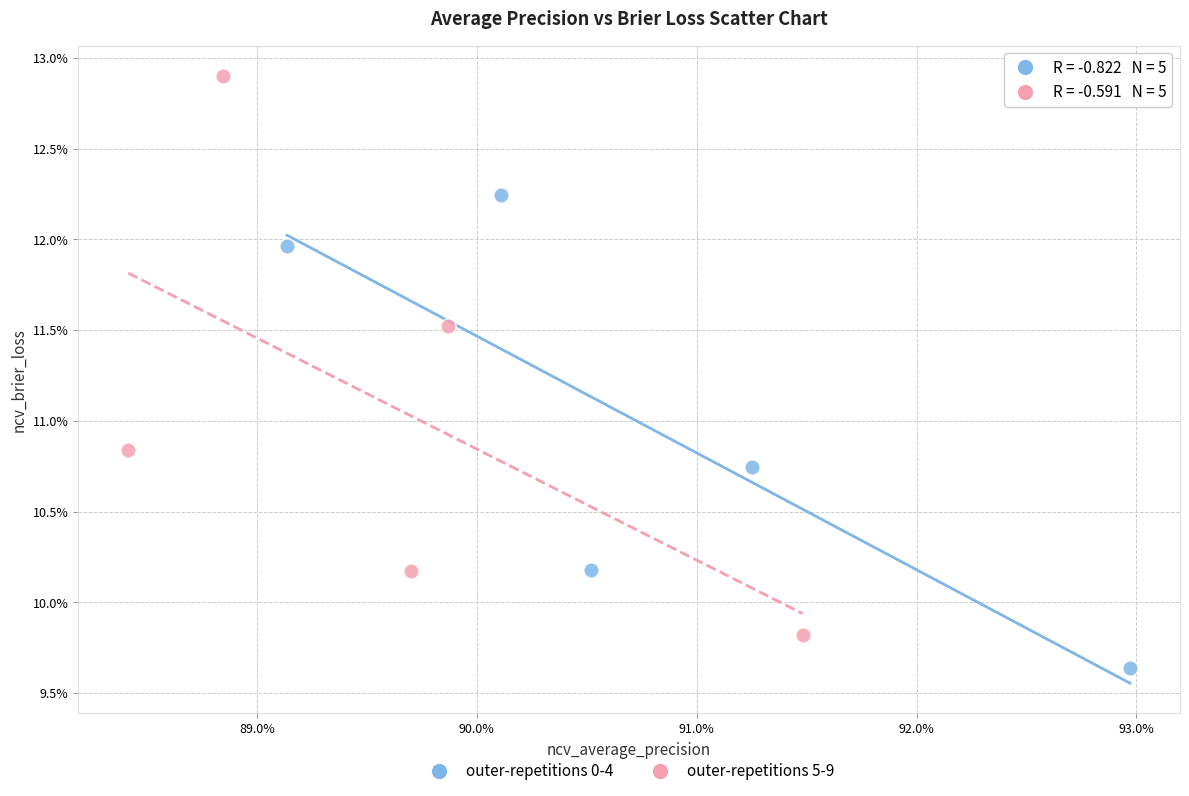

What are all the series names shown in the legend?

outer-repetitions 0-4, outer-repetitions 5-9